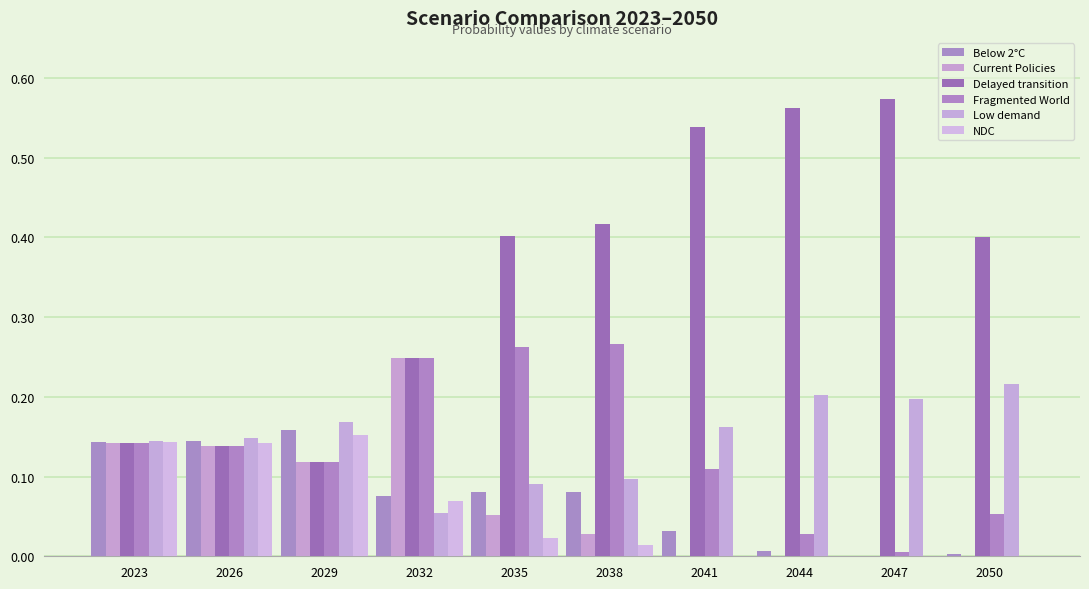

The NDC series shows 0.0 at 2041. True or false?

True